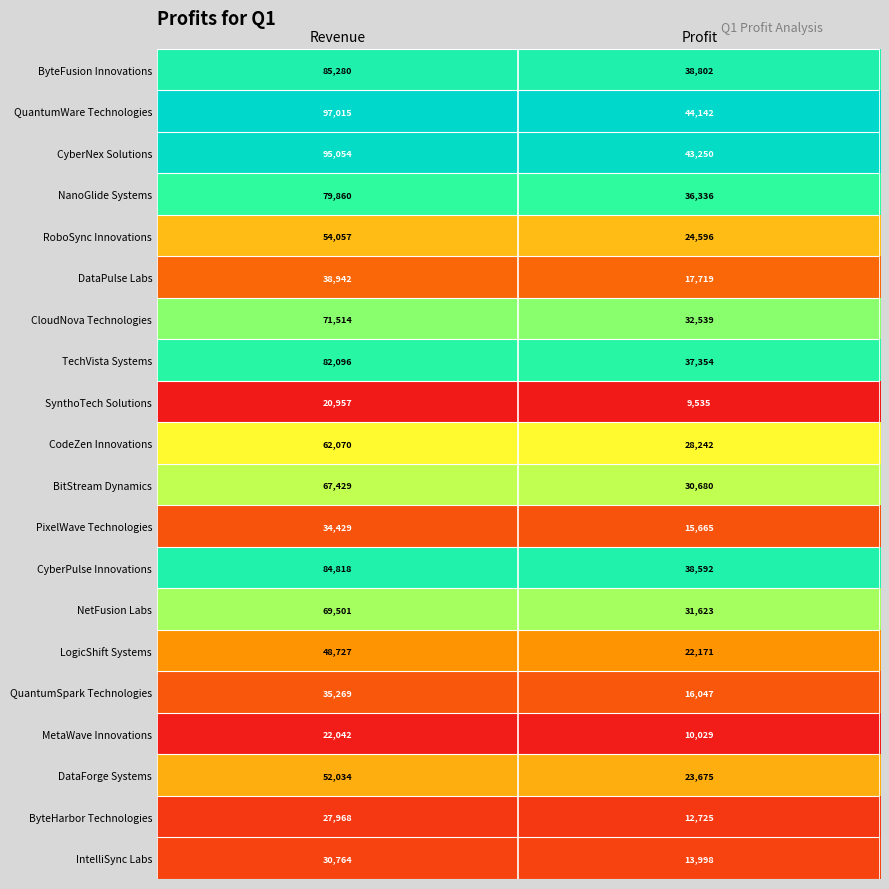

At which category is the sum across all series the highest?

Revenue